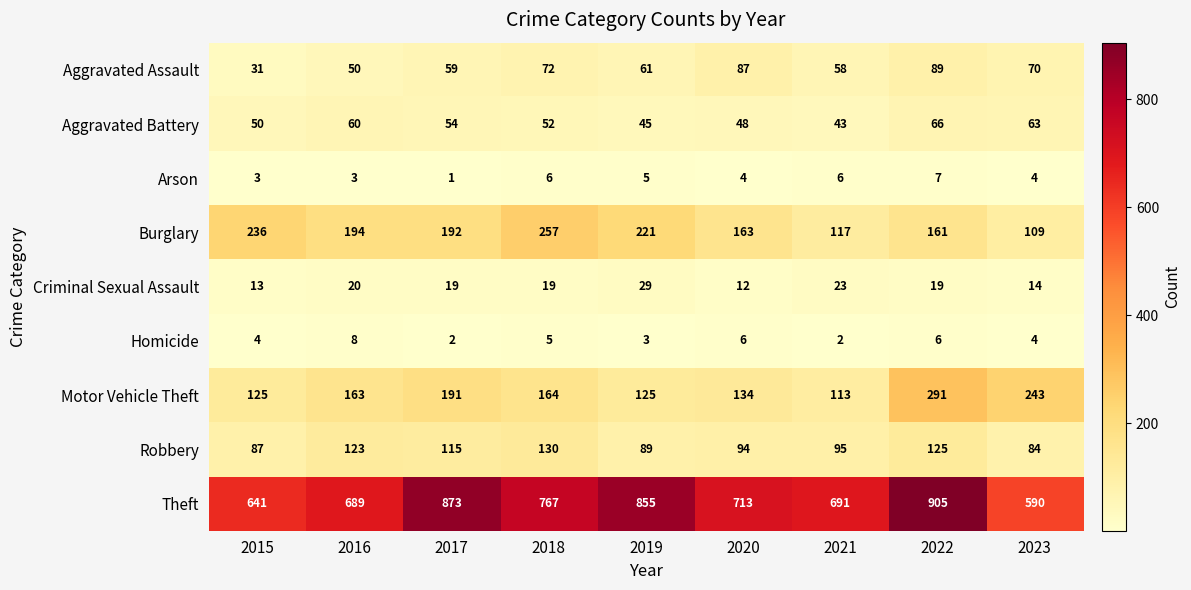

Which label corresponds to the smallest value in the chart?

2017